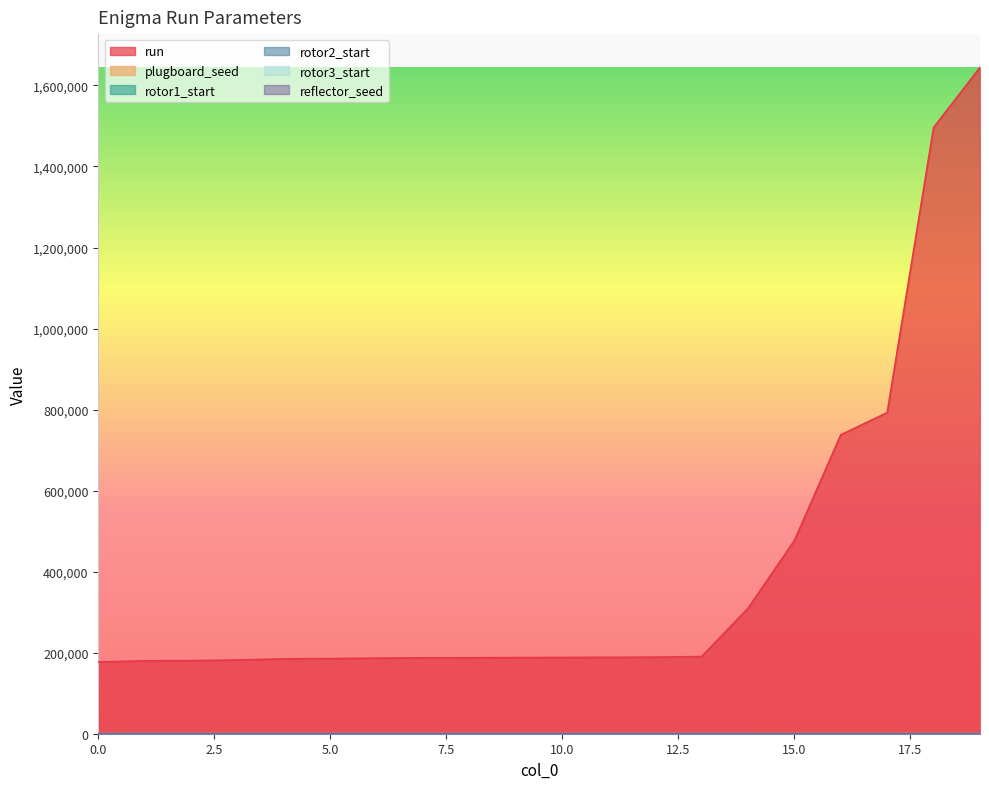

The value of rotor1_start at 13 is 14. True or false?

False